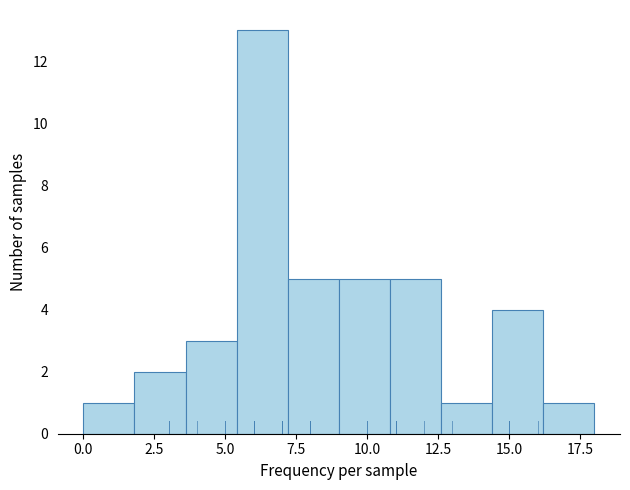

Read against the x-axis, roughly where is the centre of the tallest bar?

6.5